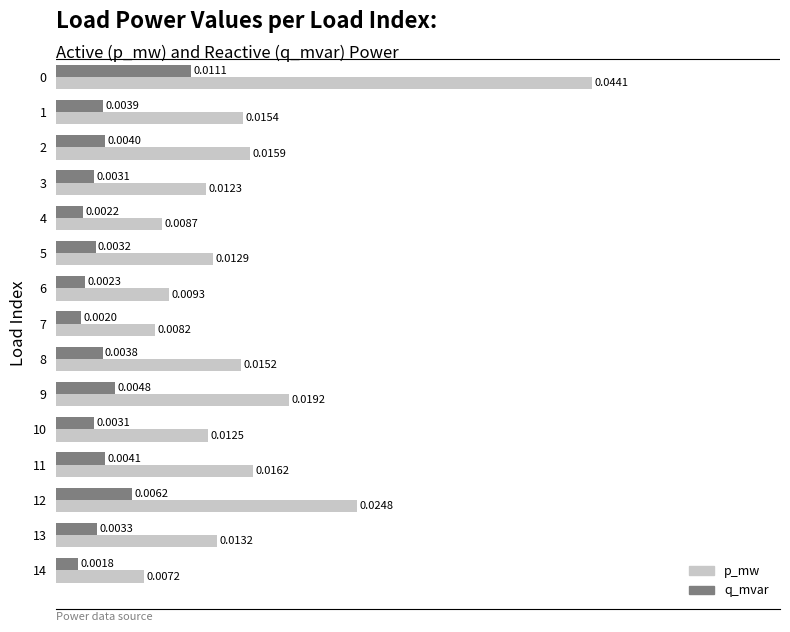

At how many categories does at least one series exceed 0?

15